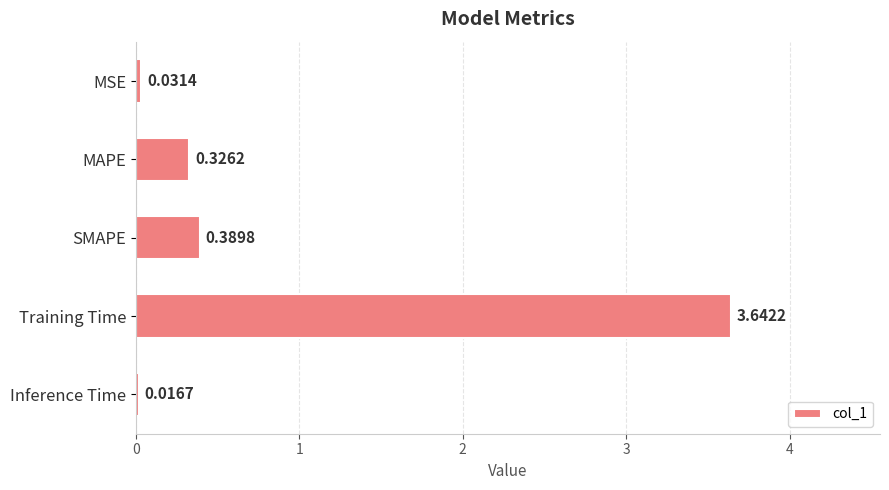

At which label is the value closest to 1?

SMAPE